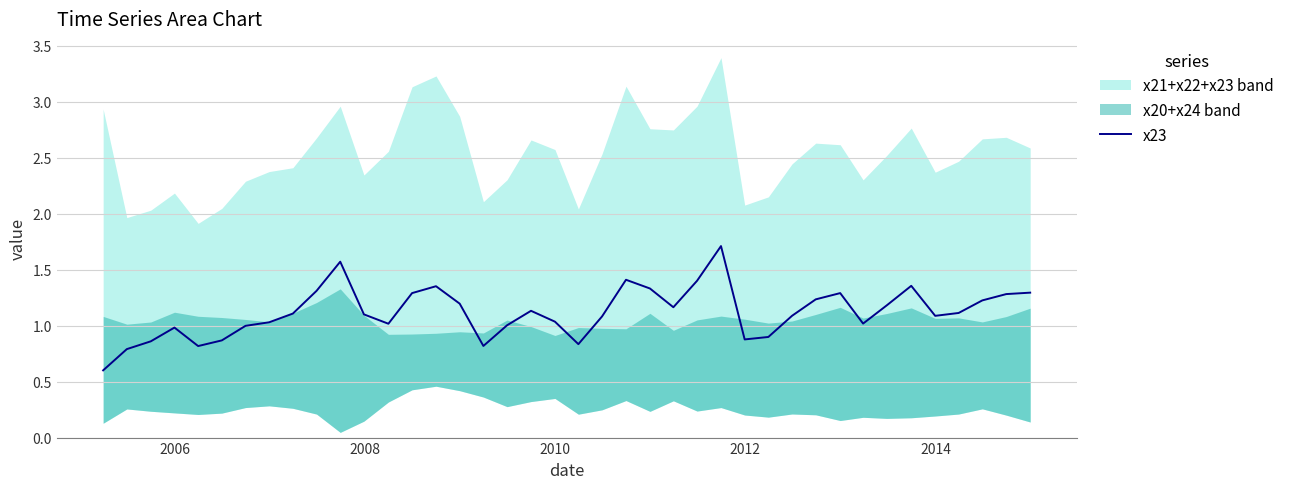

True or false: there are more than 0 points higher than both neighbors.

True